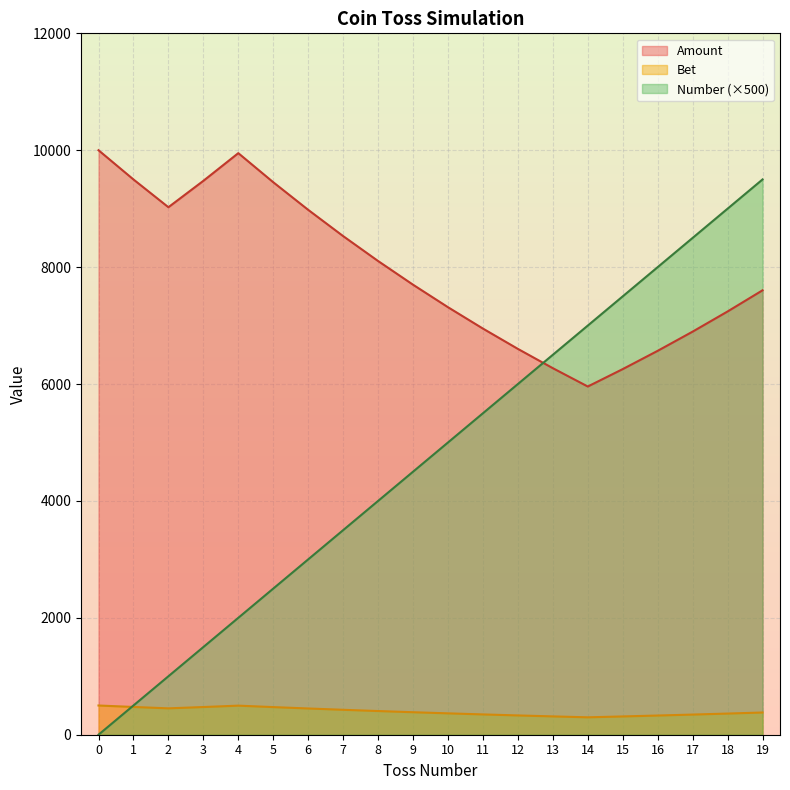

Where do Bet and Number first cross each other?

12 and 13